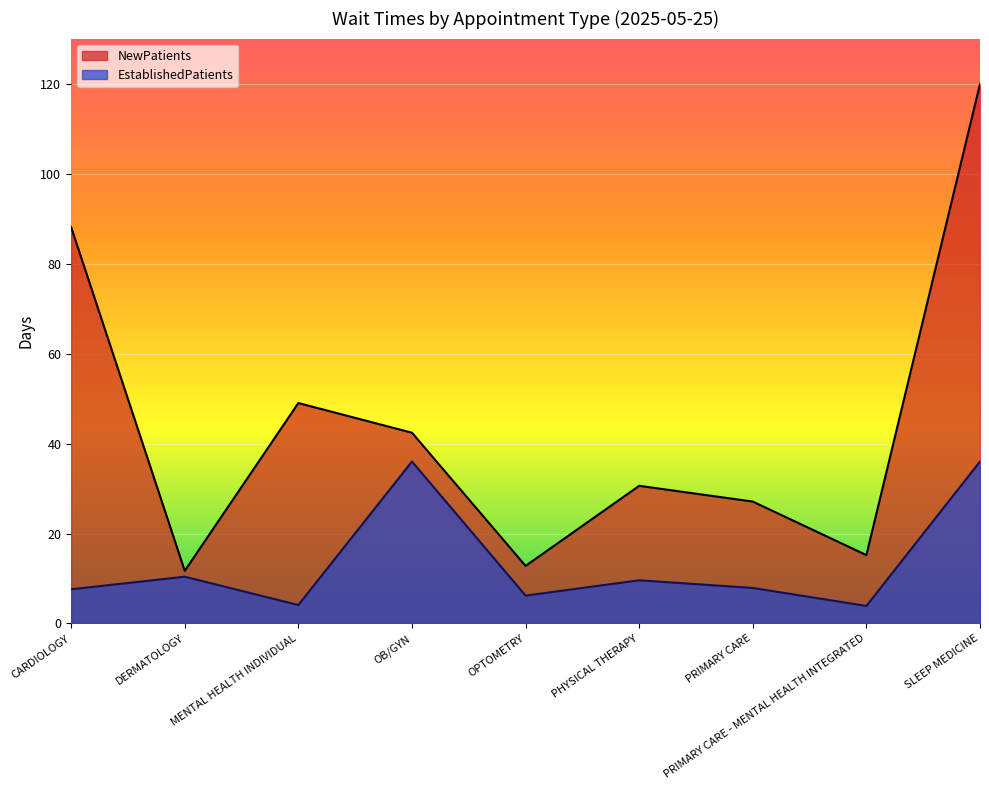

At how many categories does at least one series exceed 70?

2